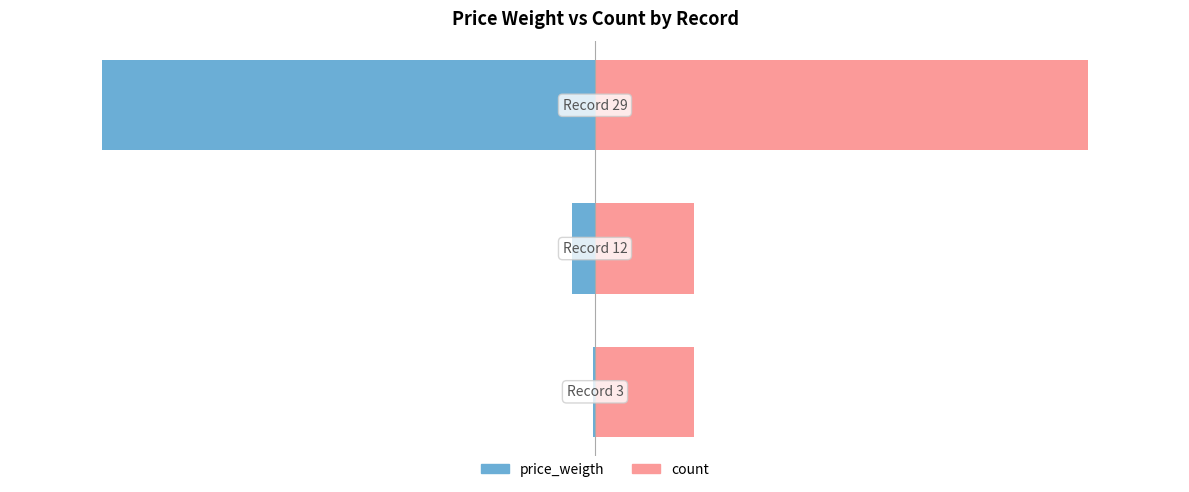

Reading right to left, extract all data points from this chart.

price_weigth: -80.0	-3.8	-0.4
count: 80.0	16.0	16.0